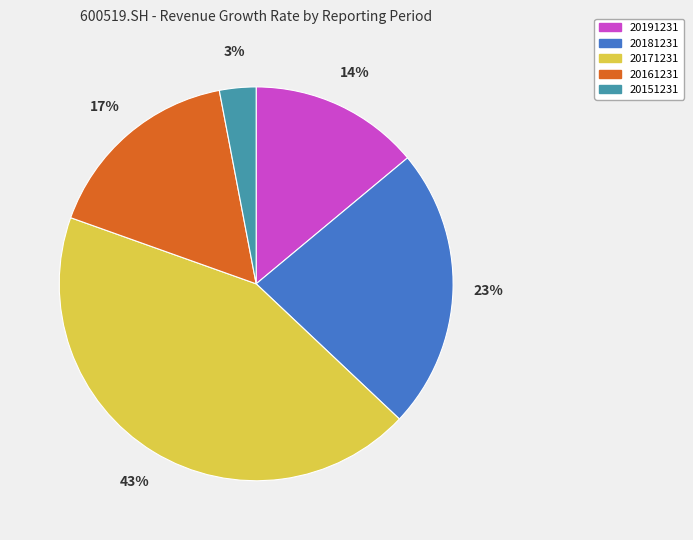

Combined, do 20181231 and 20151231 account for over 50%?

No